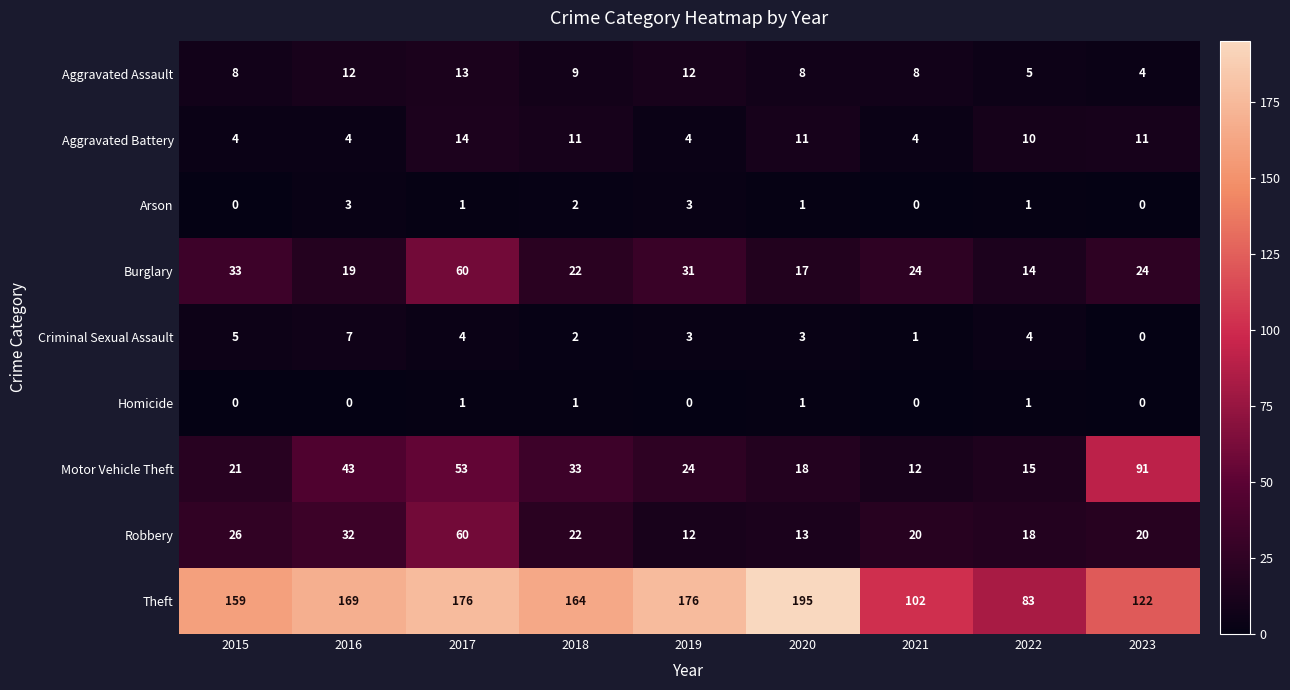

Count the number of data series in this chart.

9